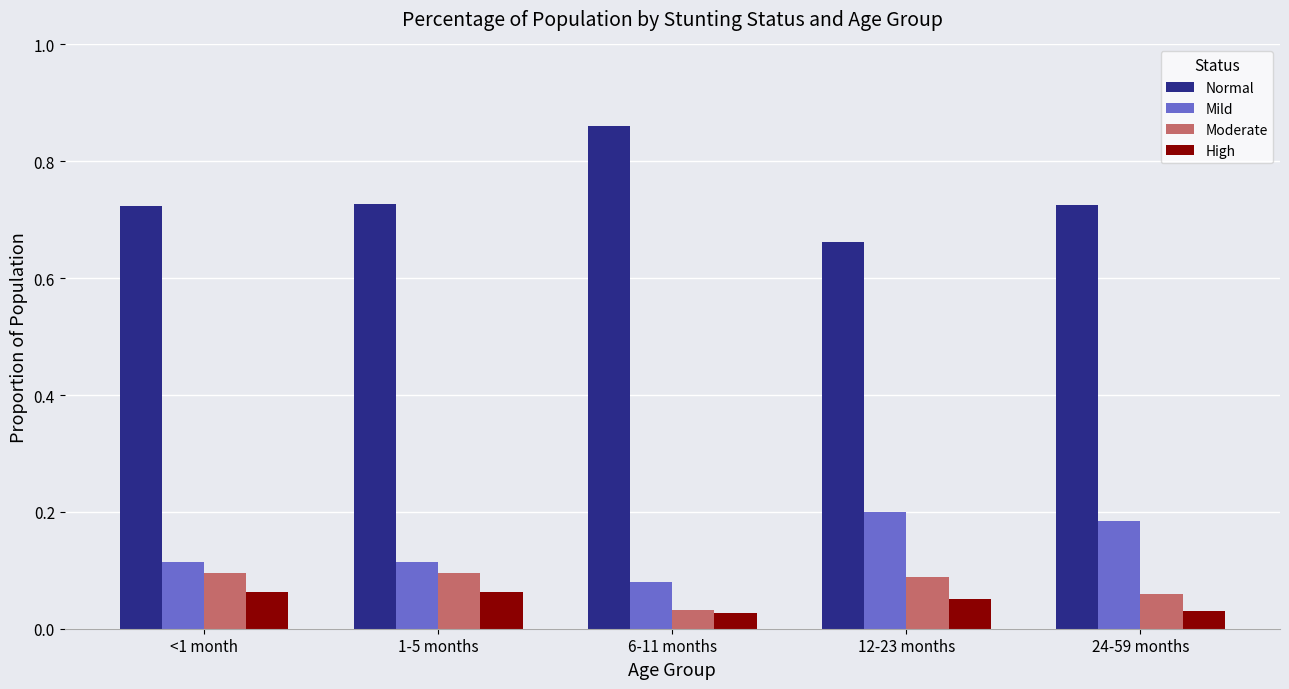

Which label corresponds to the largest value in the chart?

6-11 months